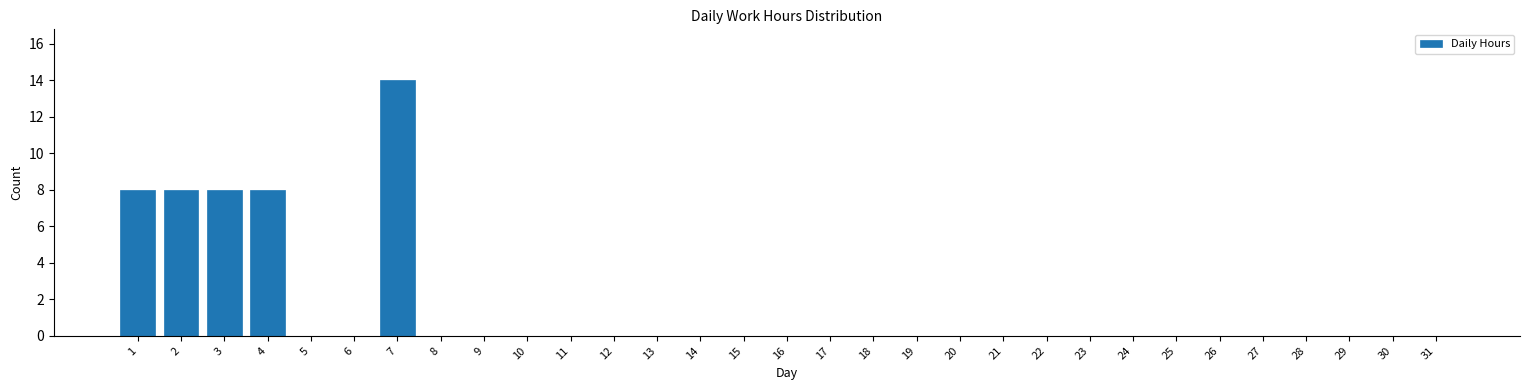

The chart shows a value of 0 at 14. True or false?

True